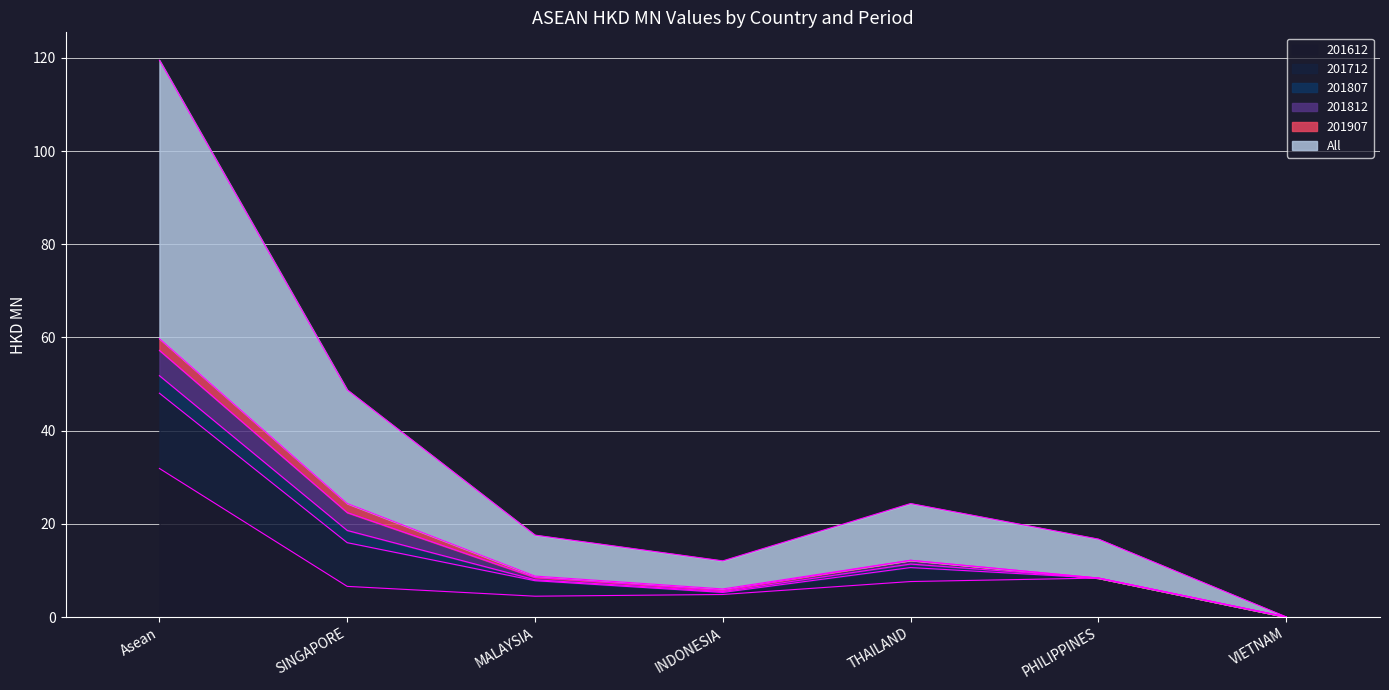

Which series changed the most between INDONESIA and PHILIPPINES?

201612